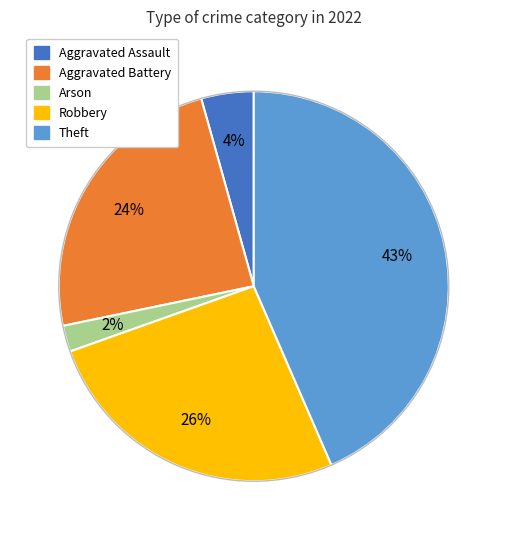

How many segments does this pie chart have?

5